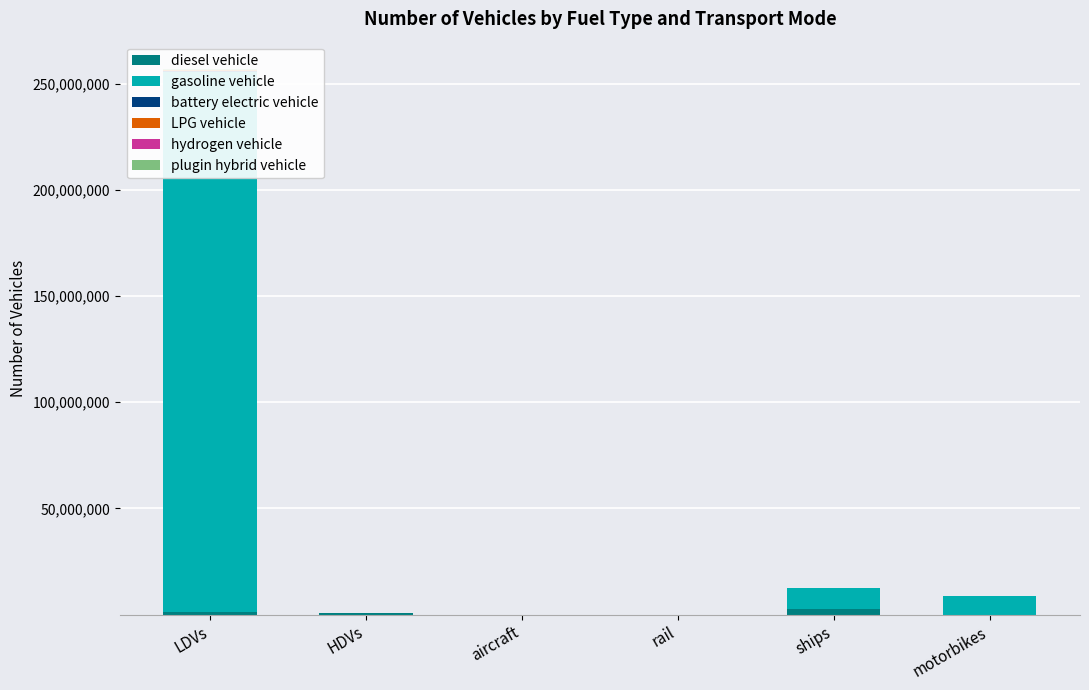

What is the value of the gasoline vehicle bar at the 1st from the left?

253943824.0